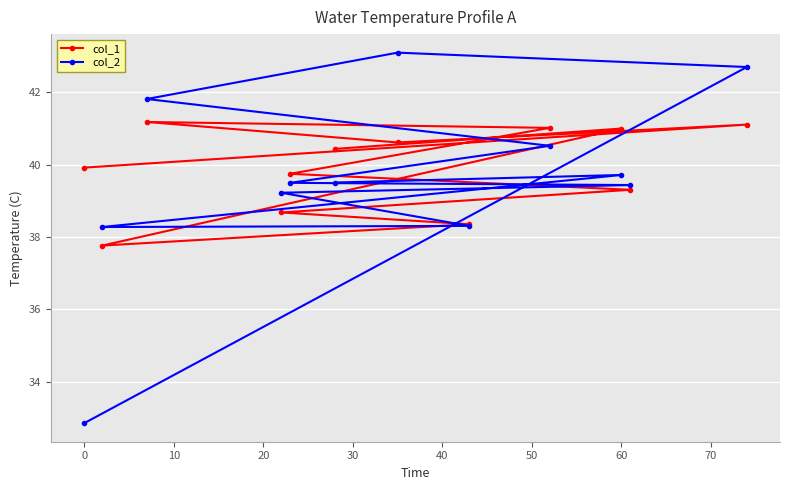

At 60, list the series in order from smallest to largest.

col_2, col_1